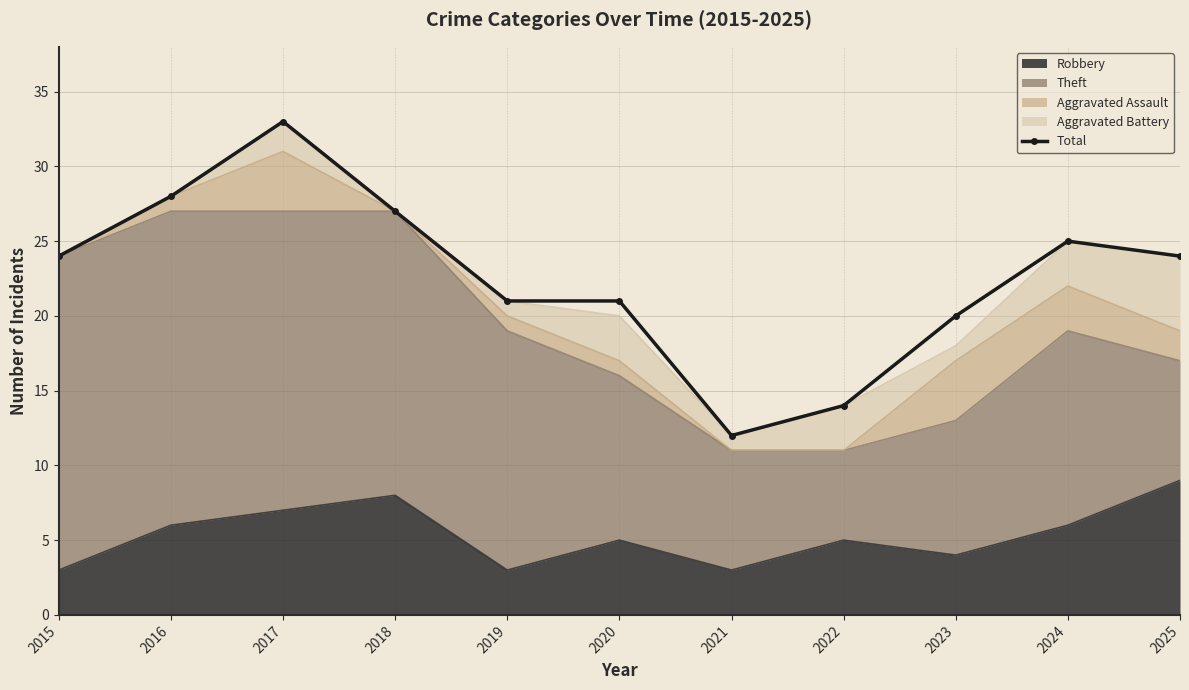

How many lines are shown in the chart?

1